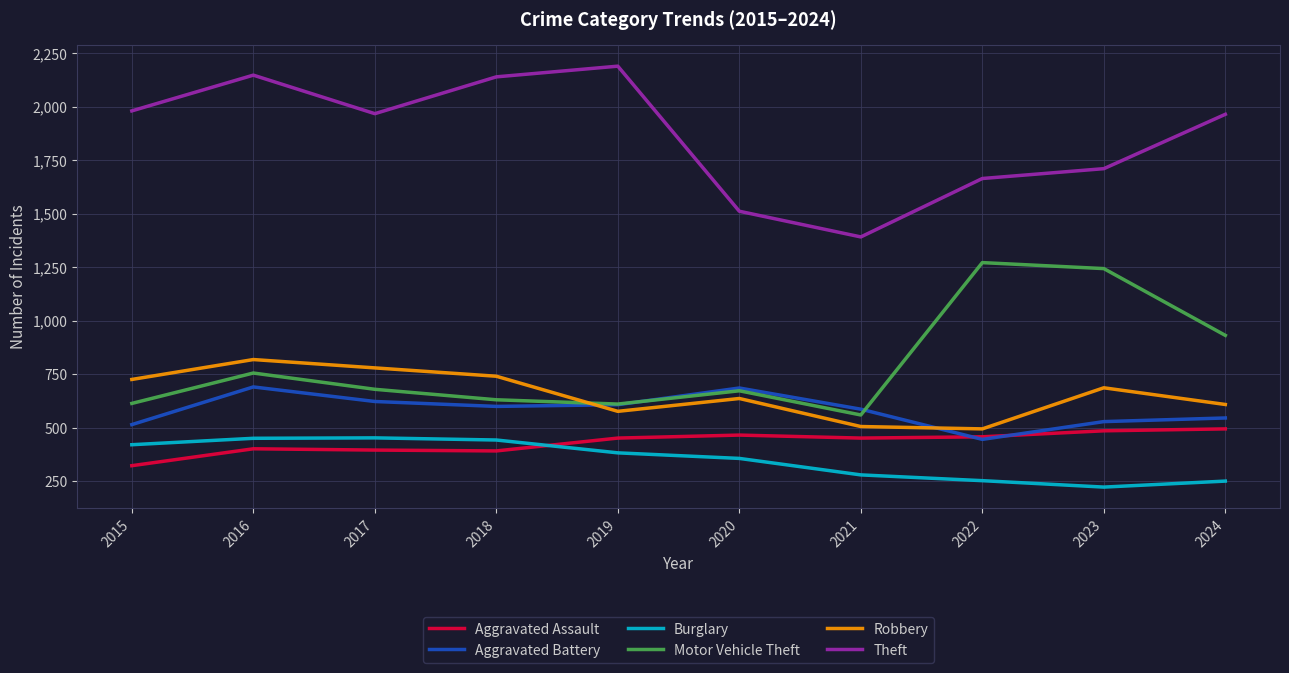

What is the maximum value shown in the chart?

2190